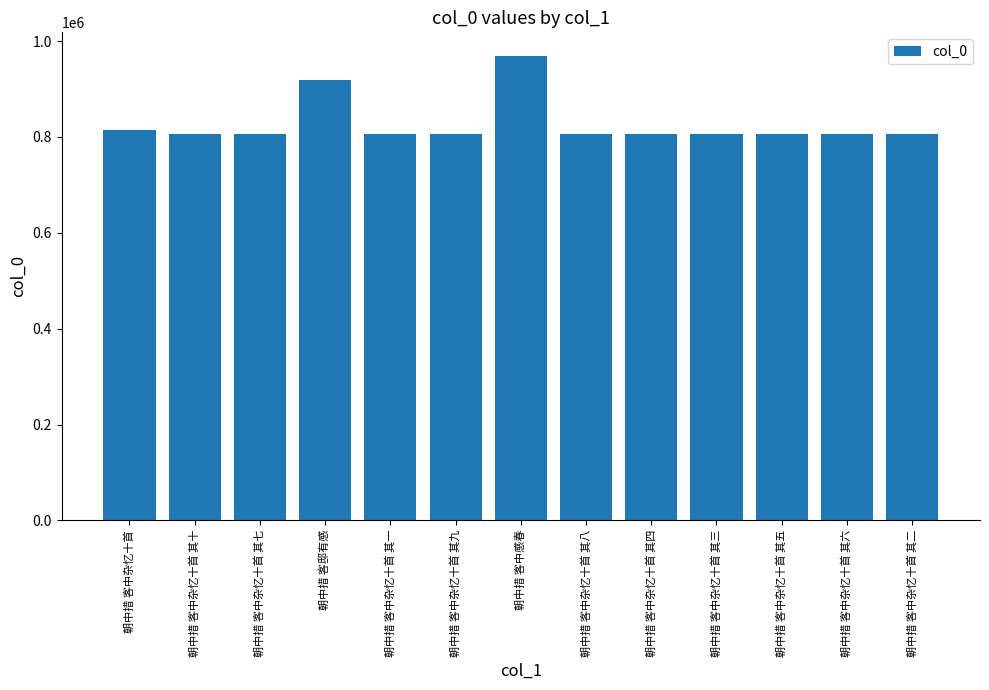

Which has a higher value, 朝中措 客中杂忆十首 其十 or 朝中措 客邸有感?

朝中措 客邸有感